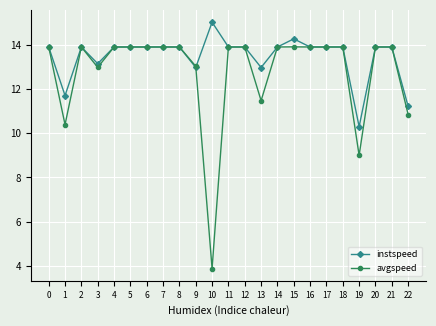

Which series has the largest total across all categories?

instspeed